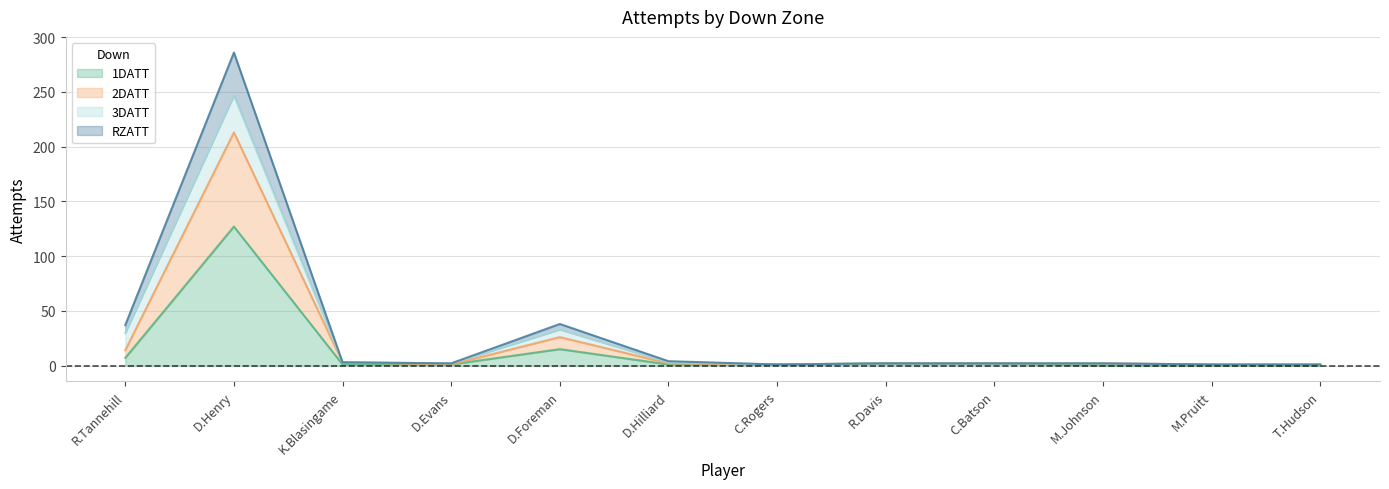

List the labels in order of RZATT value, smallest first.

C.Rogers, M.Pruitt, T.Hudson, D.Evans, R.Davis, C.Batson, M.Johnson, K.Blasingame, D.Hilliard, R.Tannehill, D.Foreman, D.Henry